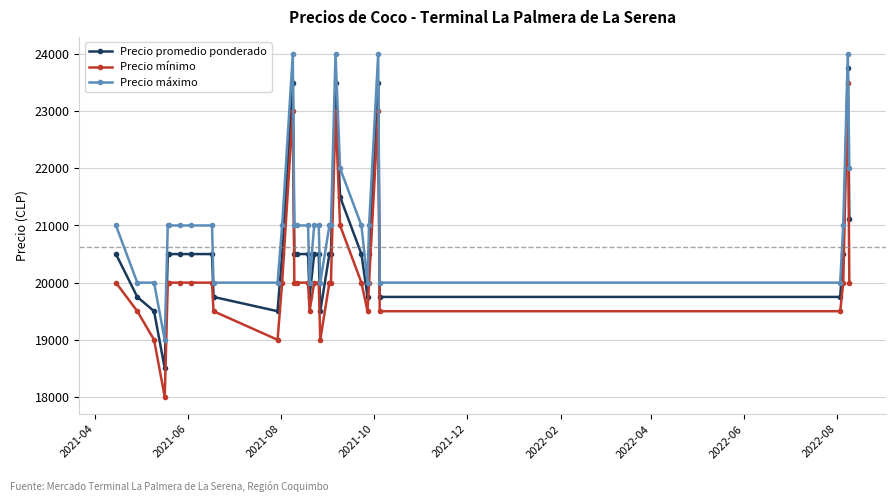

How many series are shown in this chart?

3